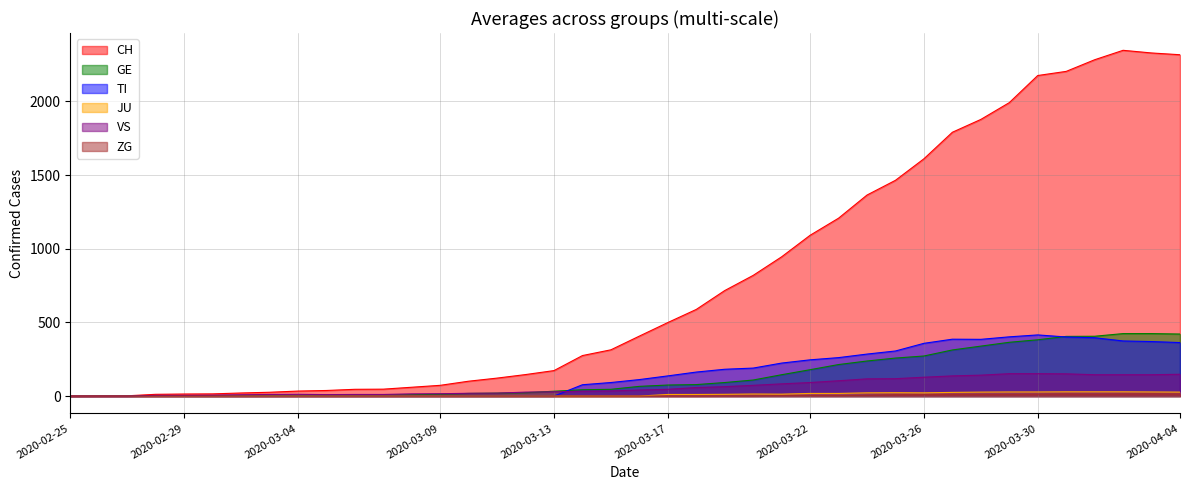

At which category is the sum across all series the highest?

2020-04-02